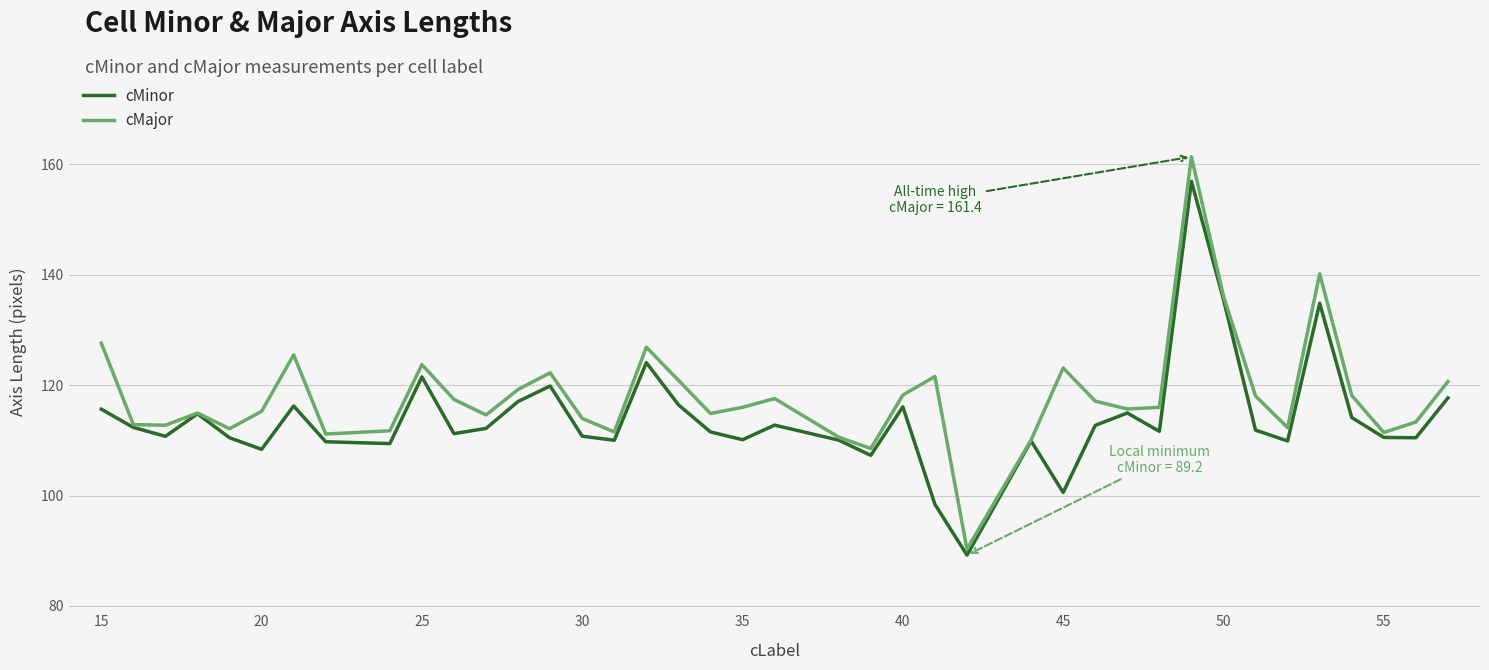

Rank the series by their average value, from lowest to highest.

cMinor, cMajor